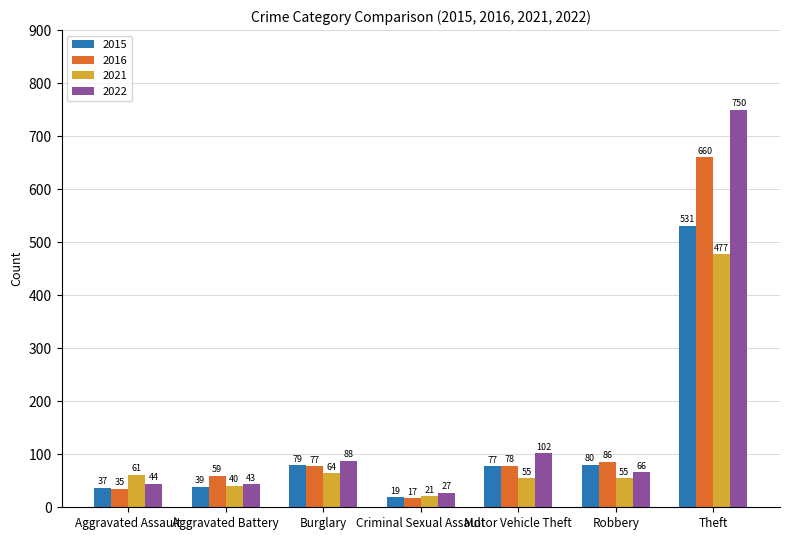

The 2021 series shows 40 at Aggravated Battery. True or false?

True